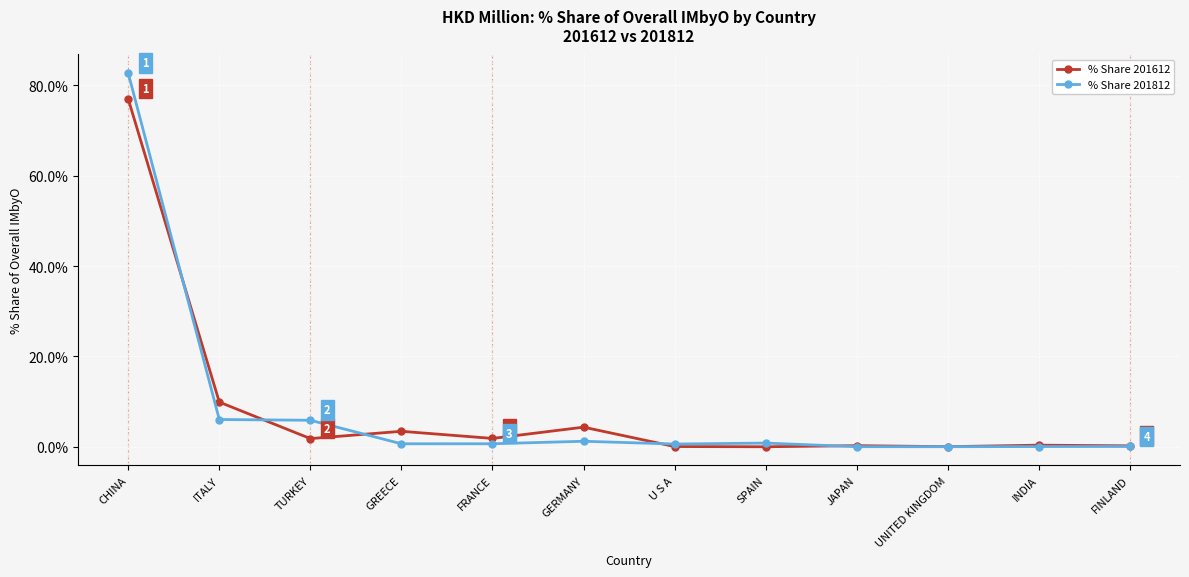

True or false: % Share 201812 has a value of 0.7 at GREECE.

True